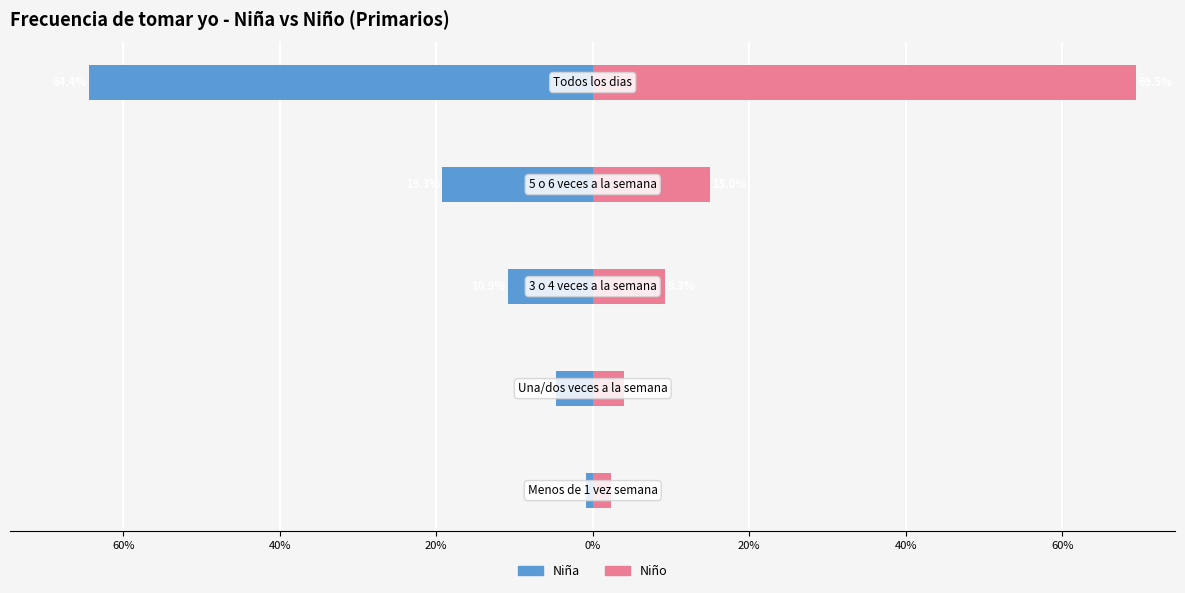

True or false: Niño has a value of 1.2 at 0%.

False